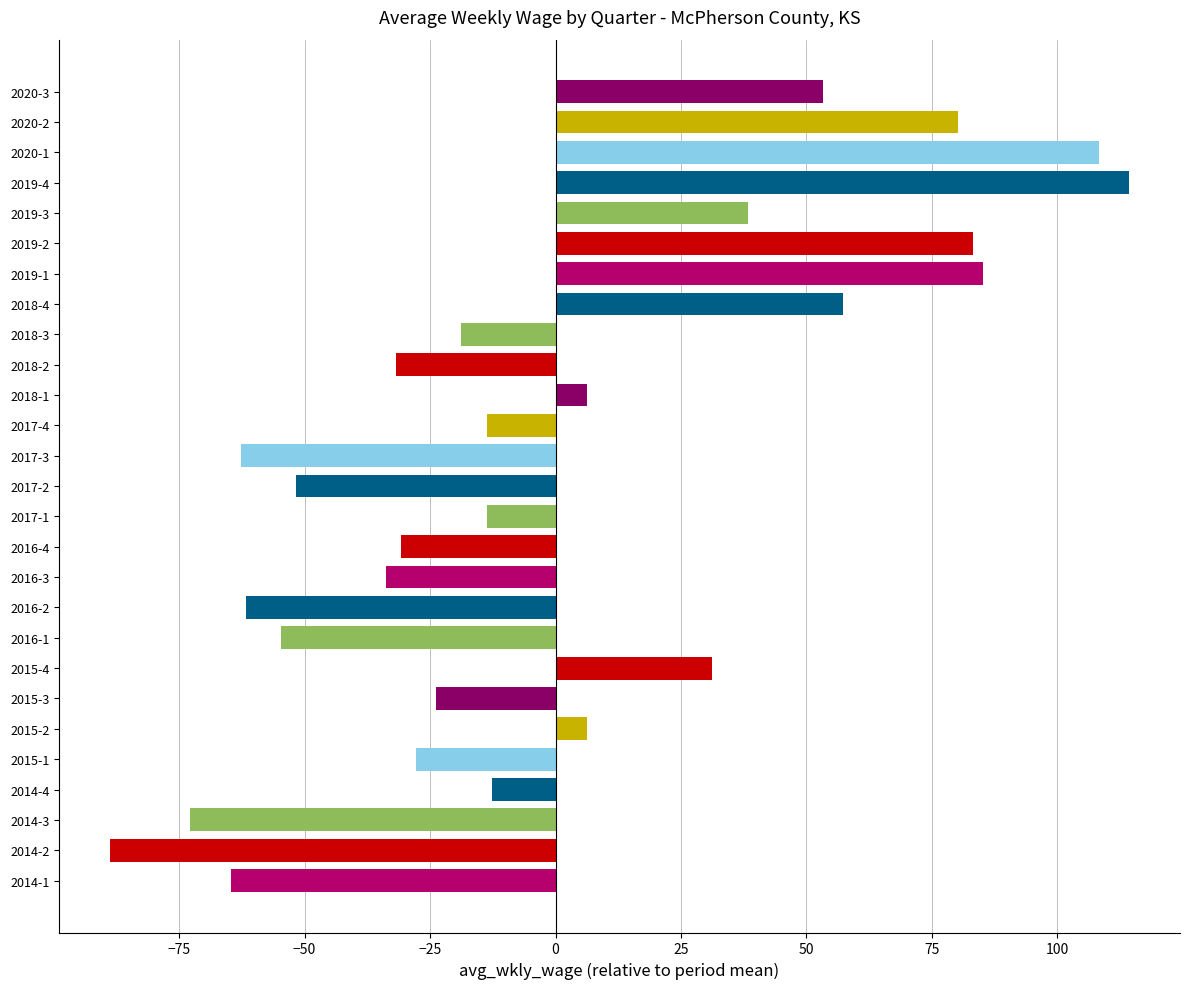

Reading bottom to top, transcribe all the data shown in this chart.

-64.7	-88.7	-72.7	-12.7	-27.7	6.3	-23.7	31.3	-54.7	-61.7	-33.7	-30.7	-13.7	-51.7	-62.7	-13.7	6.3	-31.7	-18.7	57.3	85.3	83.3	38.3	114.3	108.3	80.3	53.3